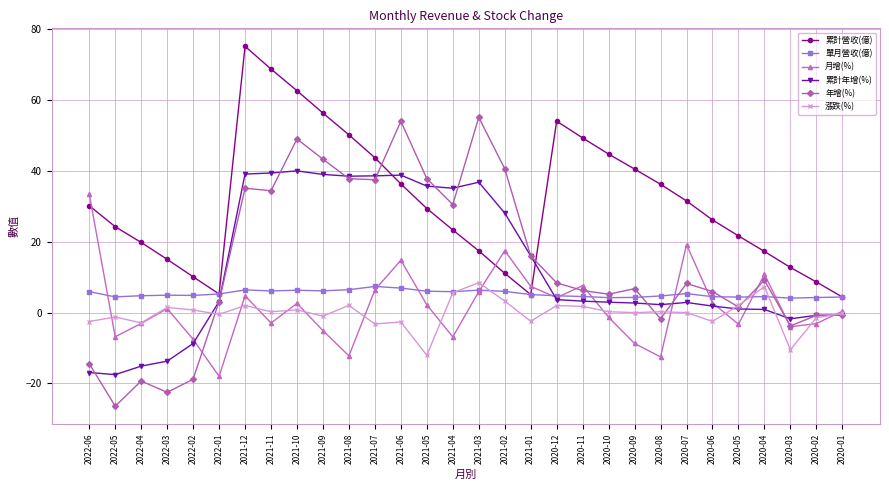

What is the label of the 29th point from the right?

2022-05